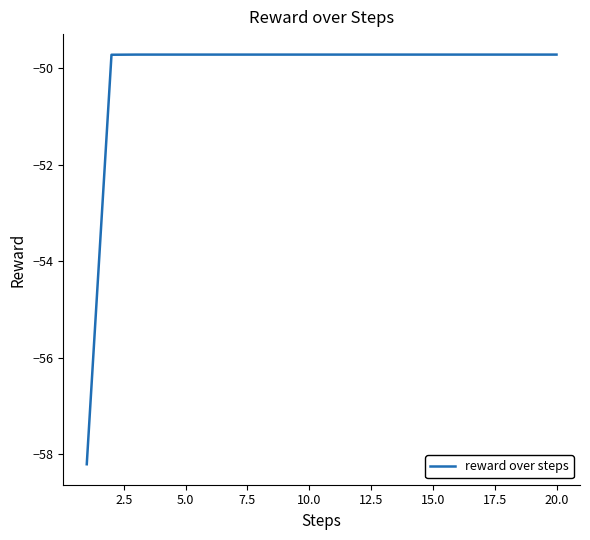

How many lines are shown in the chart?

1